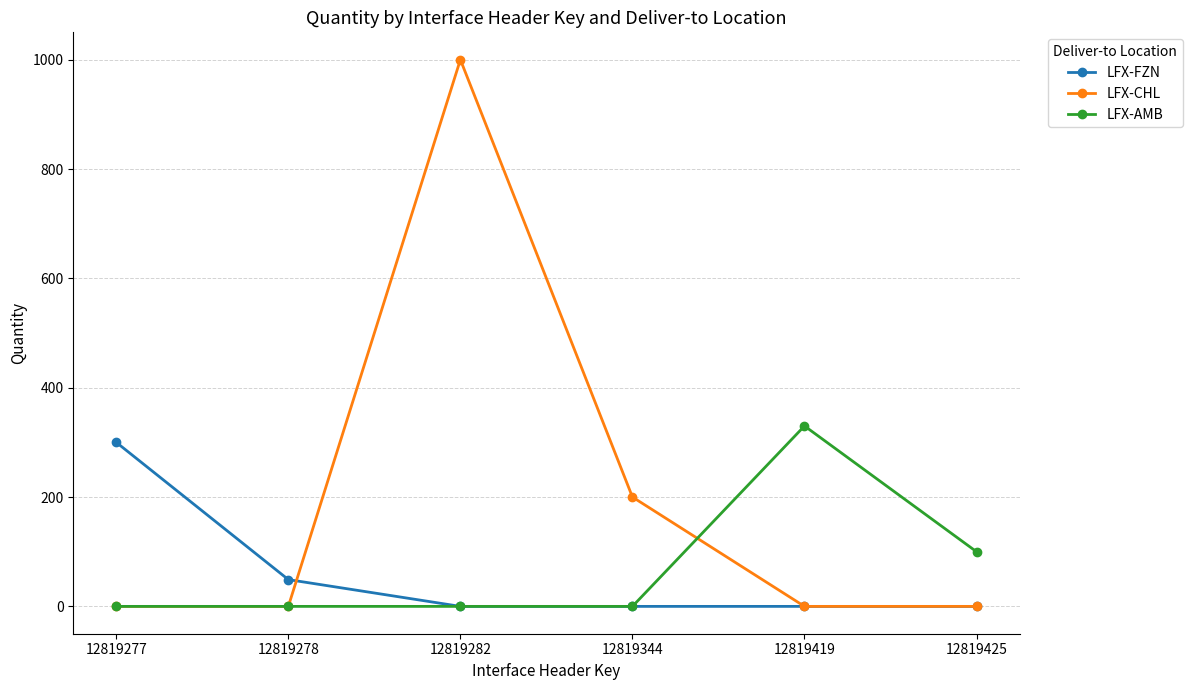

At which category does the chart reach its peak across all series?

12819282